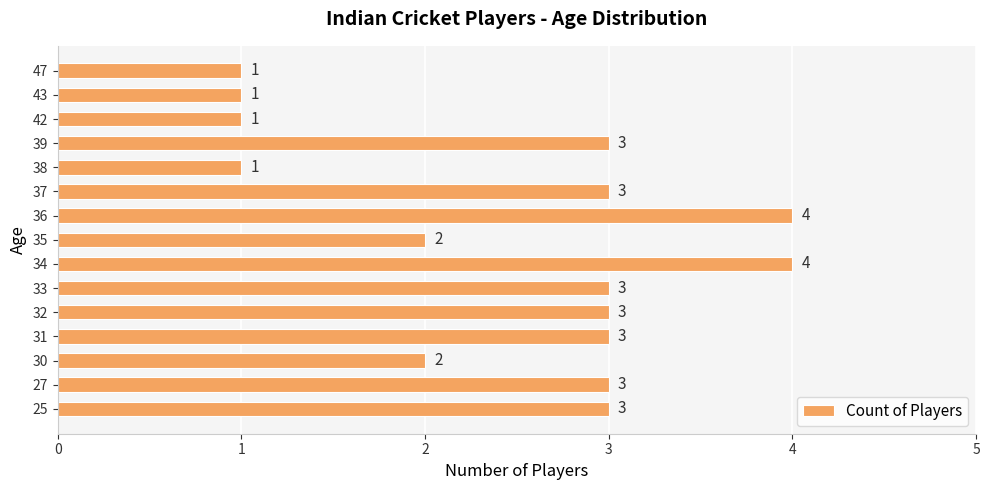

How many data points are less than 3?

6